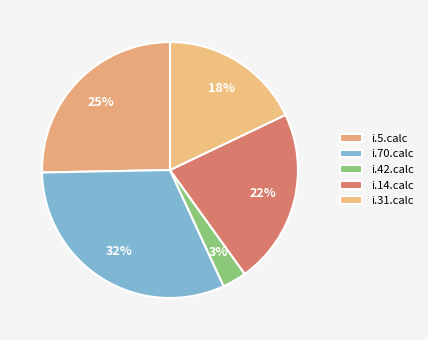

To the nearest percent, what portion does i.70.calc represent?

32%